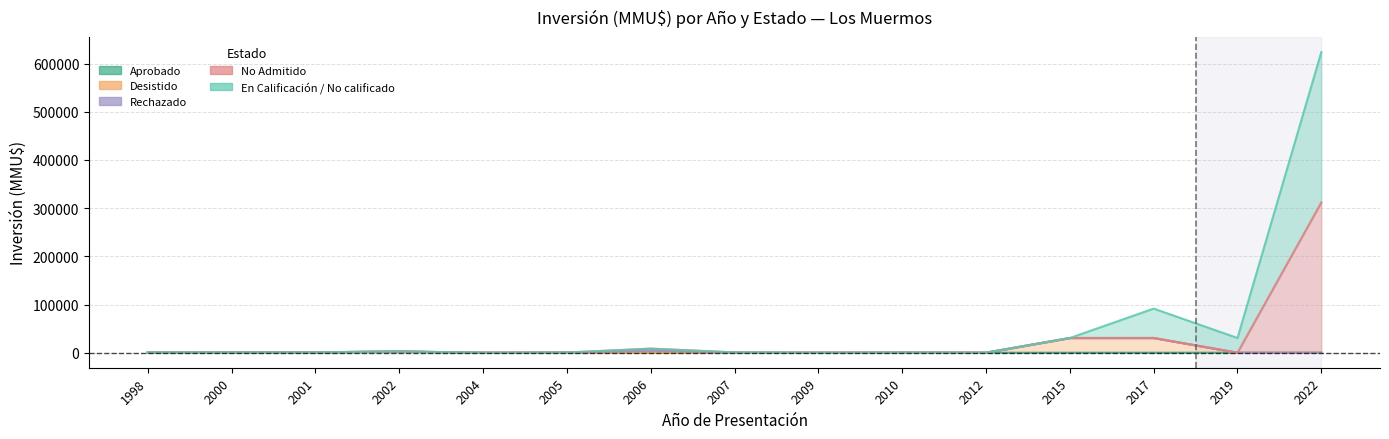

What is the sum of the Desistido values at 2012 and 2006?

200